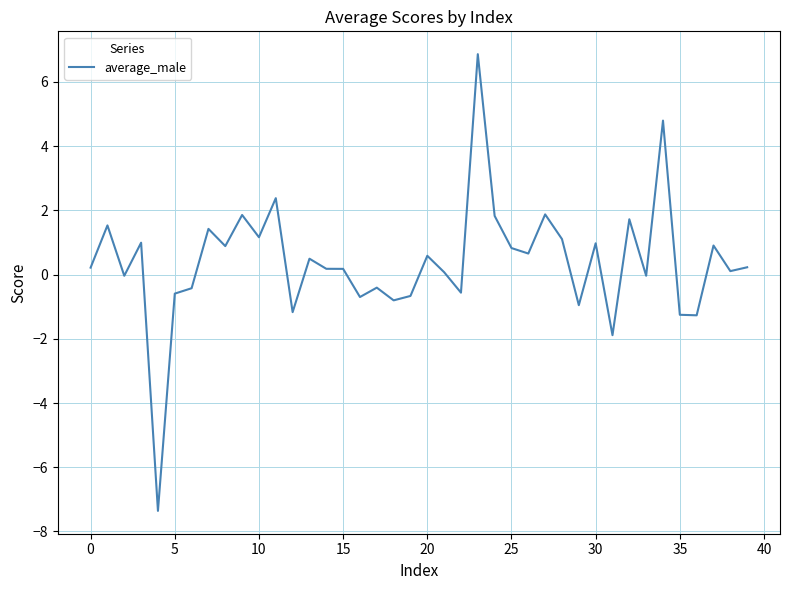

What is the difference between the maximum and minimum values?

14.2